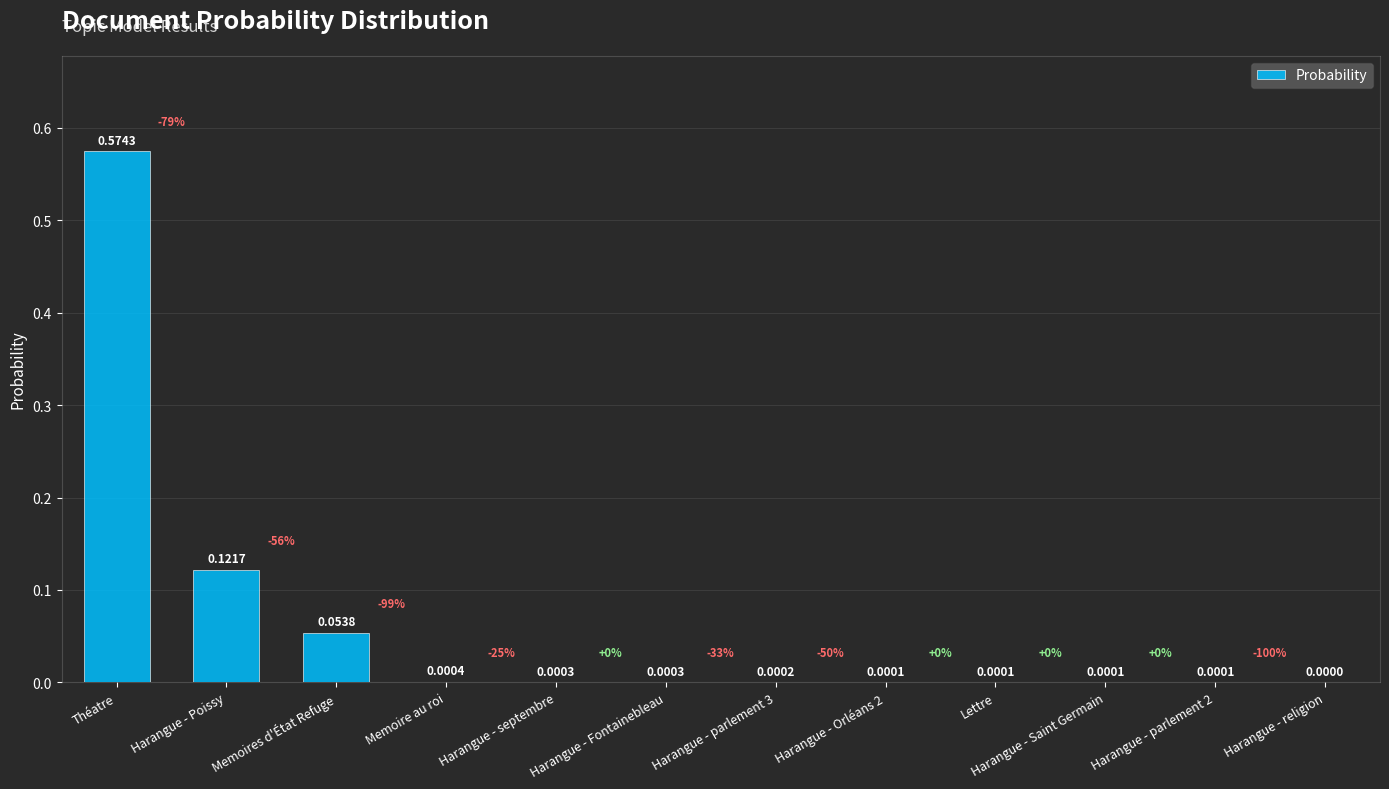

What is the sum of all values?

0.8